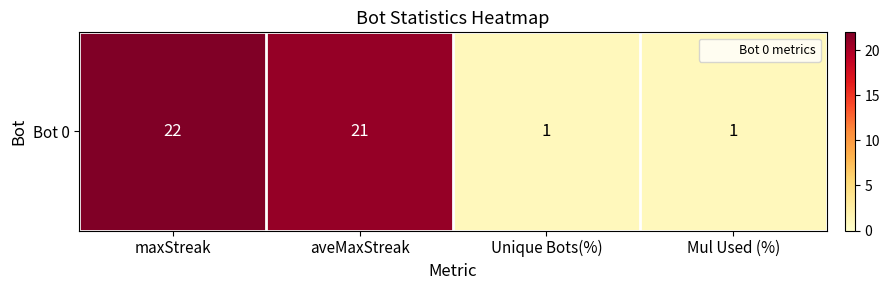

What is the maximum value shown in the chart?

22